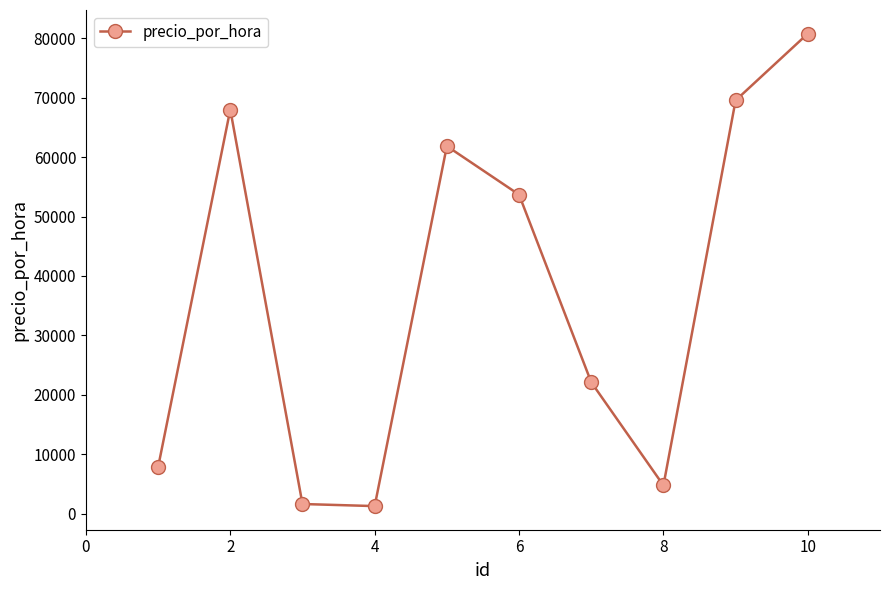

What is the difference between the maximum and minimum values?

79444